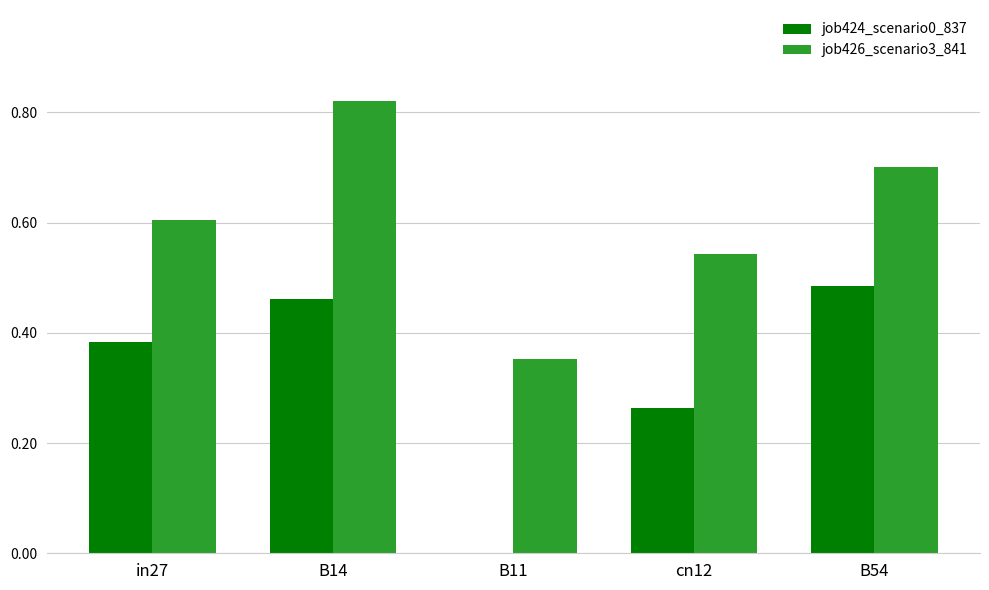

What are all the series names shown in the legend?

job424_scenario0_837, job426_scenario3_841